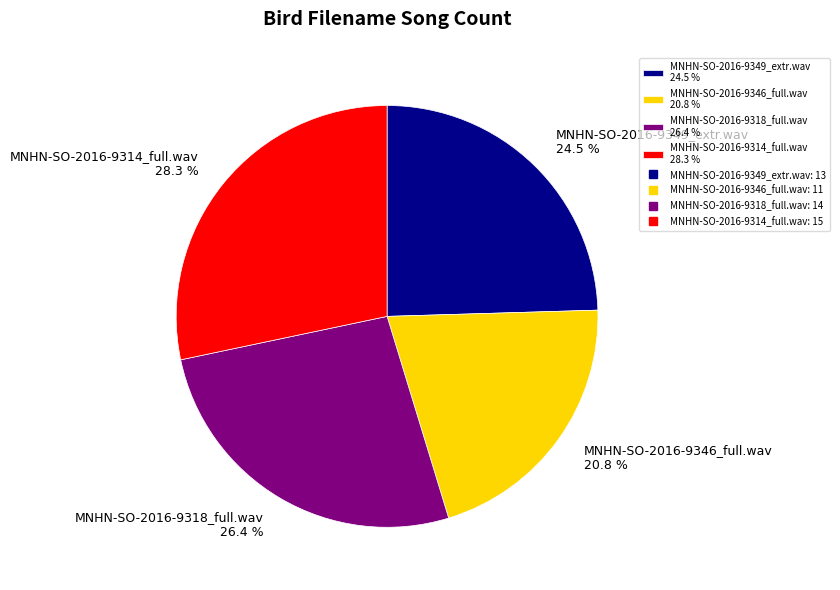

To the nearest percent, what is the combined percentage of MNHN-SO-2016-9314_full.wav and MNHN-SO-2016-9349_extr.wav?

53%